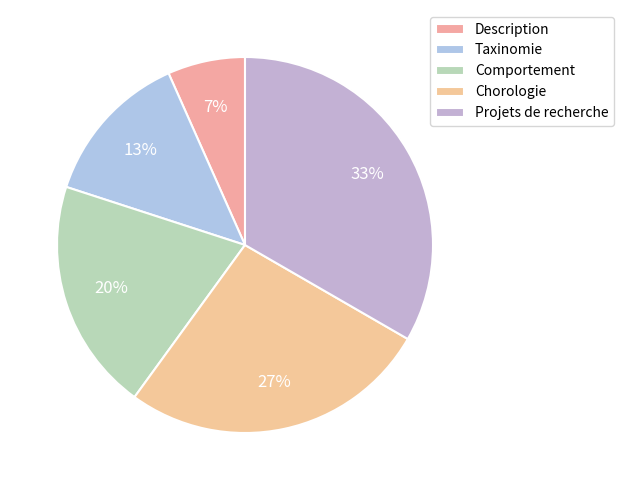

Is there a majority slice in this chart?

No